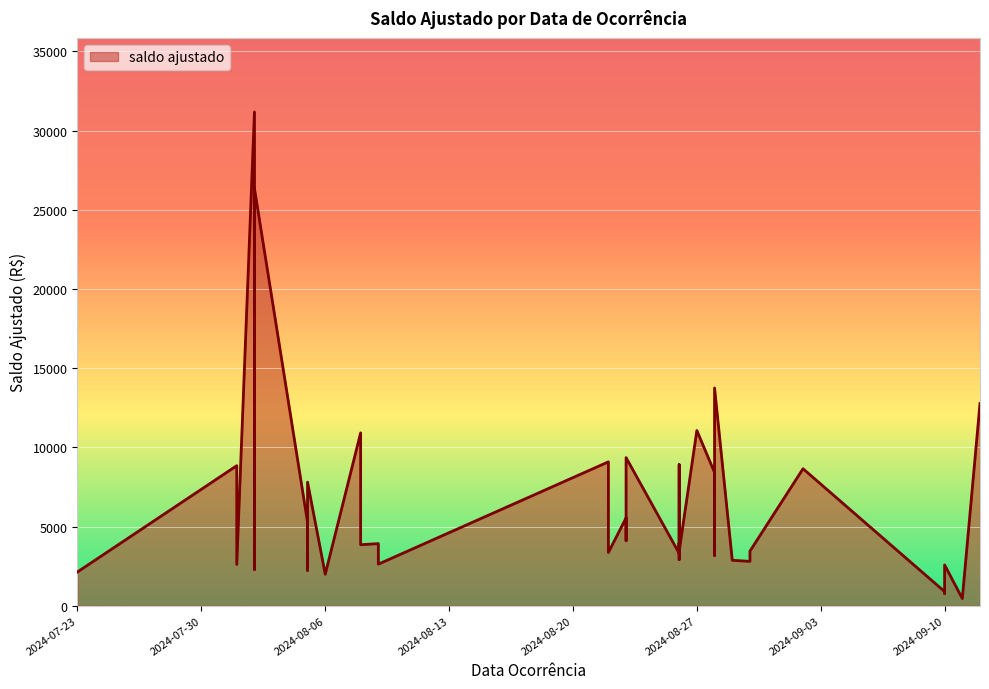

What is the label of the 29th point from the right?

2024-08-26